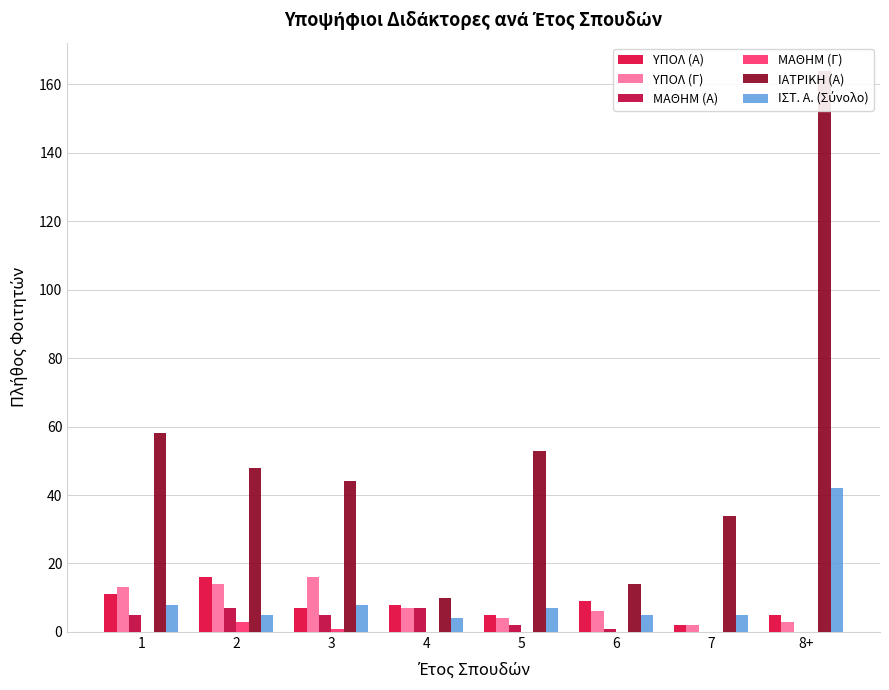

The ΥΠΟΛ (Α) series shows 8 at 8+. True or false?

False